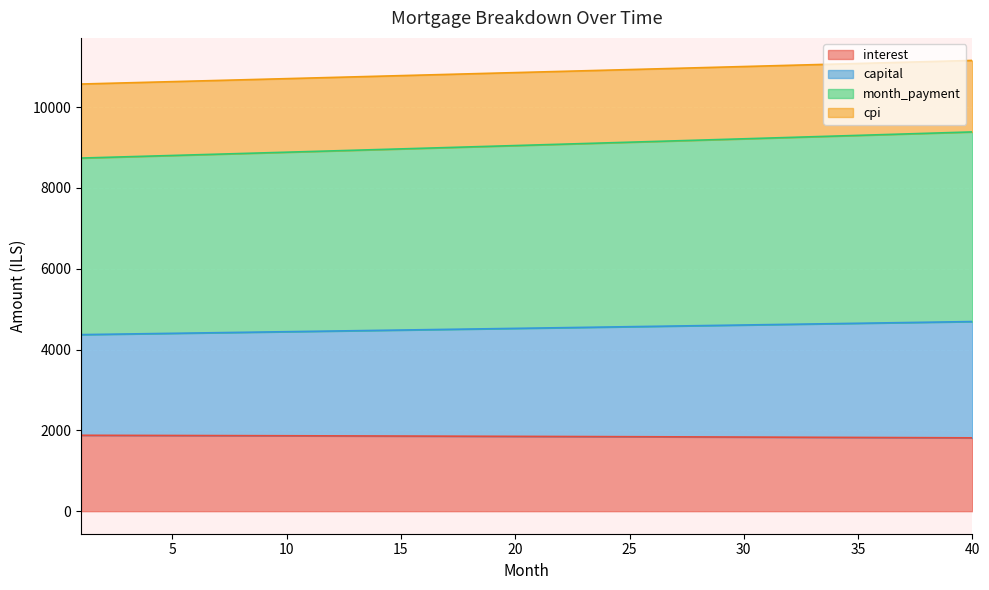

How many values in the cpi series exceed 10868?

20